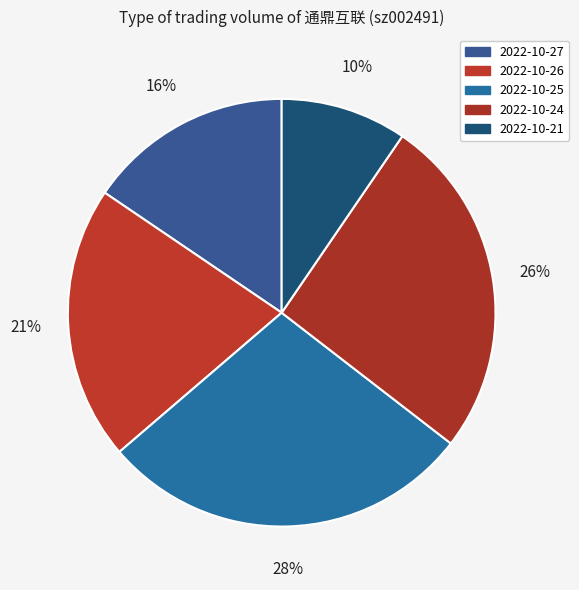

What is the change in value from 2022-10-26 to 2022-10-24?

+40335